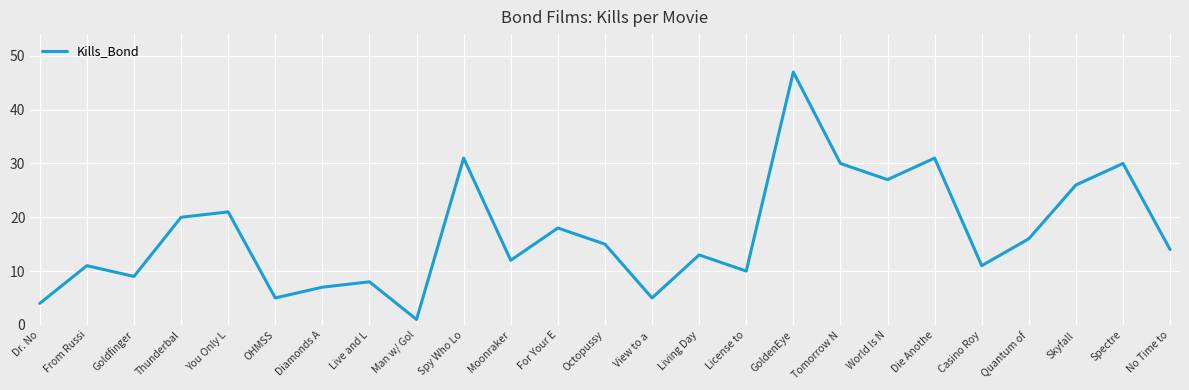

What is the difference between the values at Skyfall and View to a ?

21